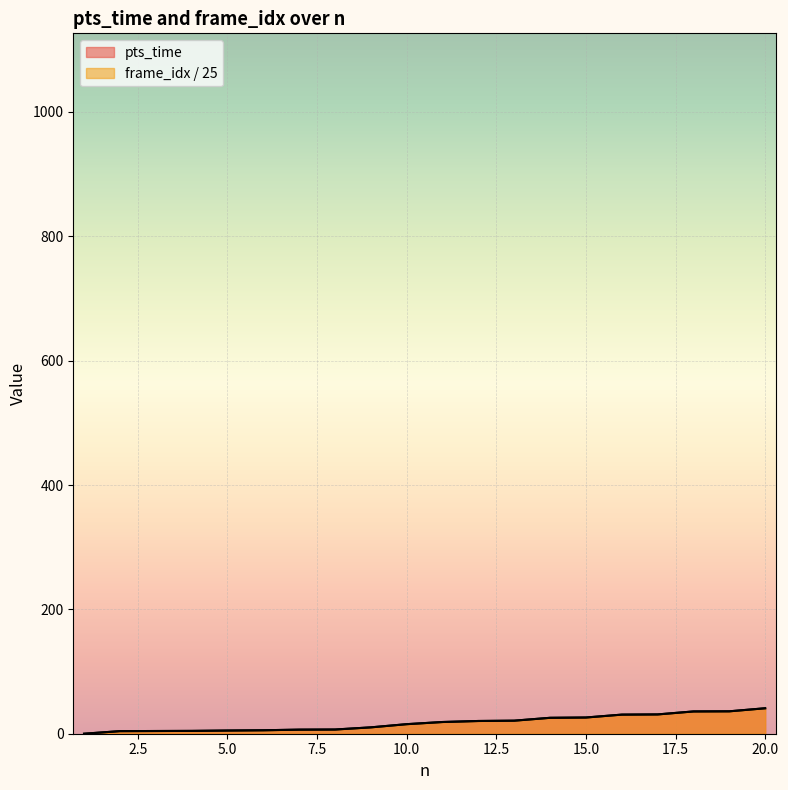

How many lines are shown in the chart?

2